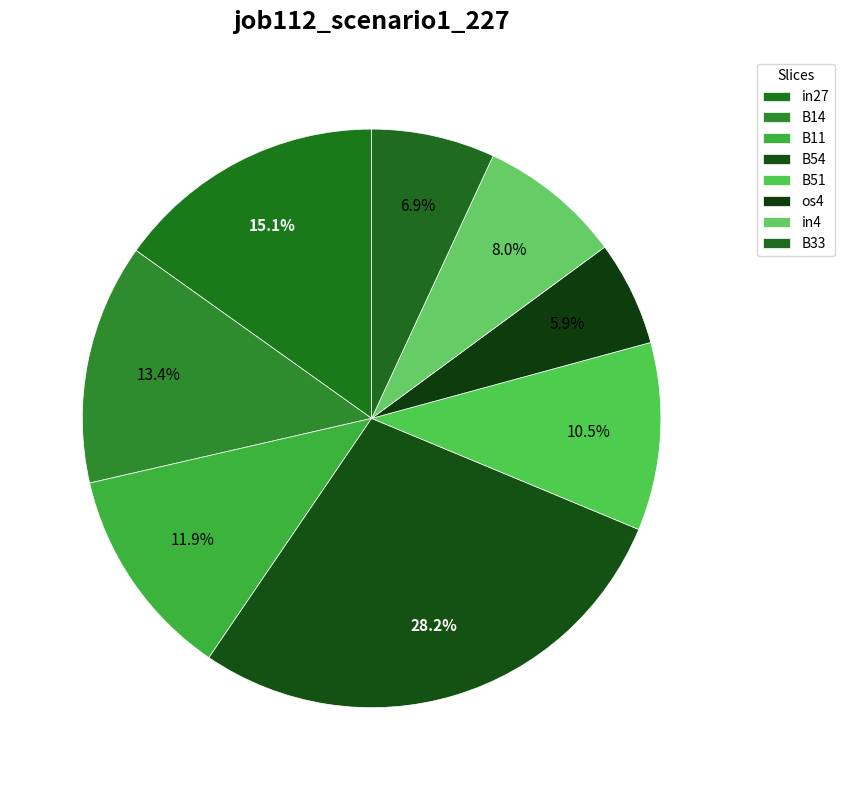

How many slices are in this pie chart?

8